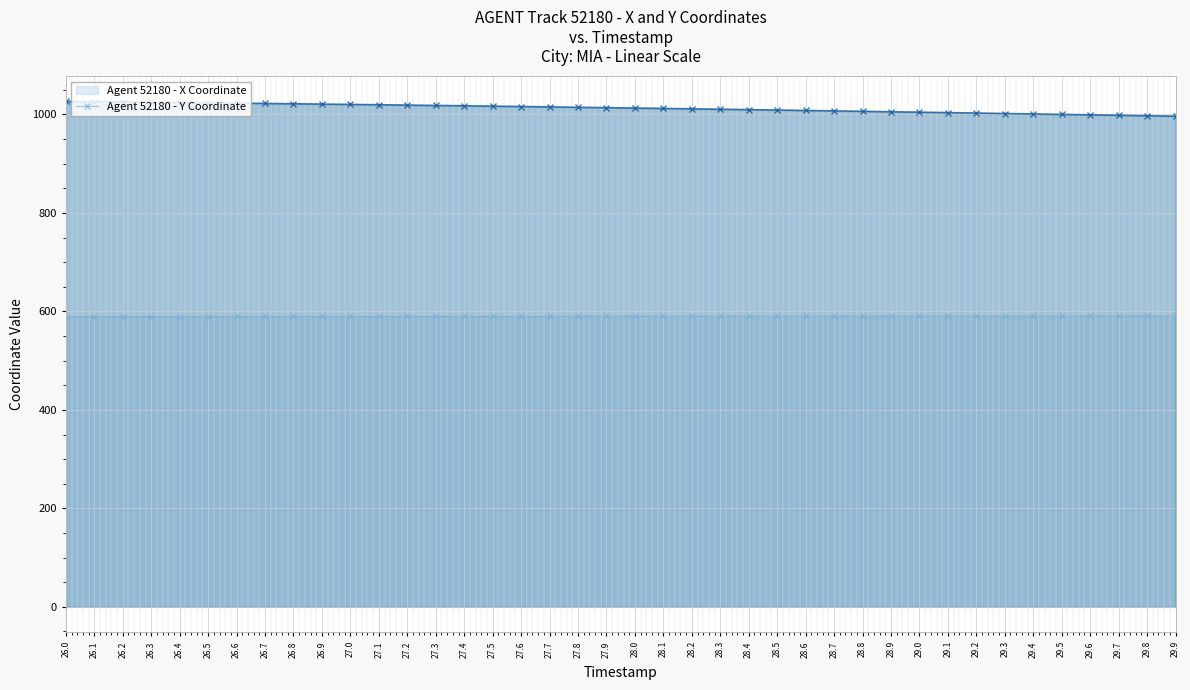

What is the difference between the maximum and minimum values in the X series?

1.2